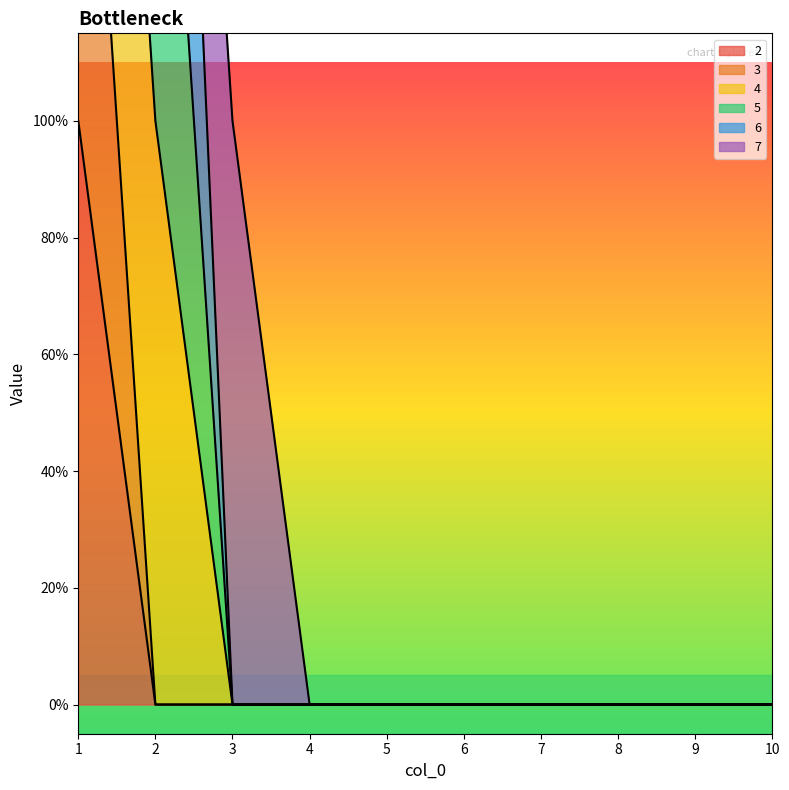

What is the sum of all 2 values?

1